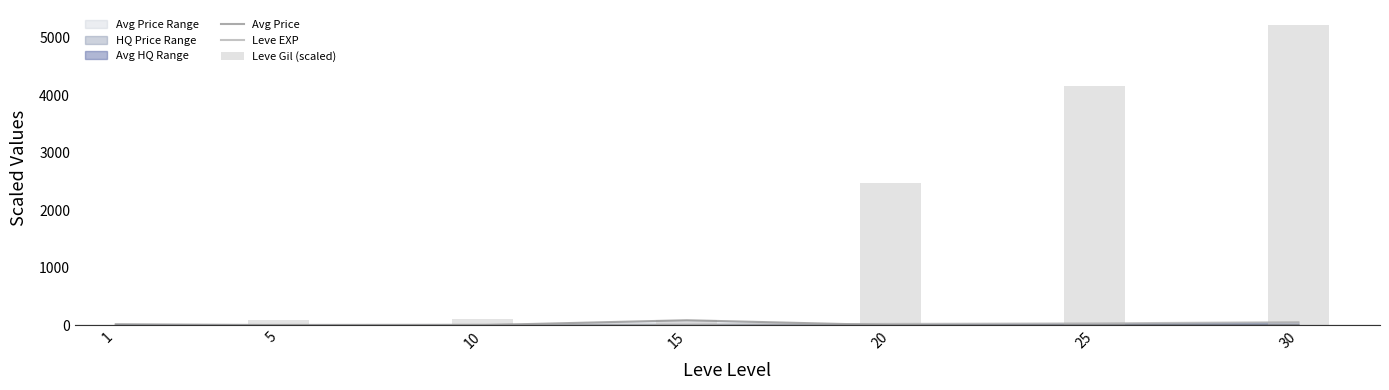

Reading left to right, what are all the values shown in this chart?

Avg Price: 16.8	0.5	0.4	86.1	0.5	2.8	0.5
Leve EXP: 0.6	4.7	8.4	10.1	21.6	30.8	52.2
Leve Gil (scaled): 11.2	84.0	99.0	92.0	2471.0	4163.0	5222.0